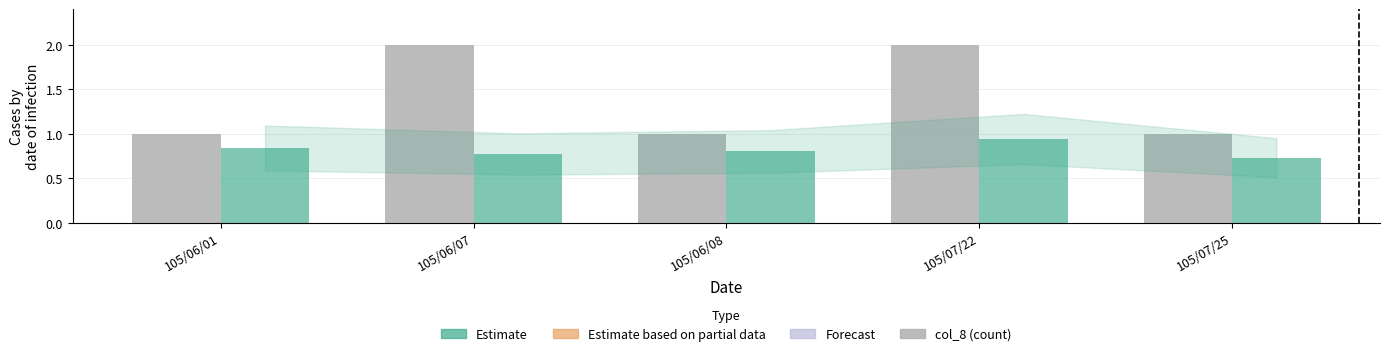

What is the total value across all series at 105/07/25?

1.7